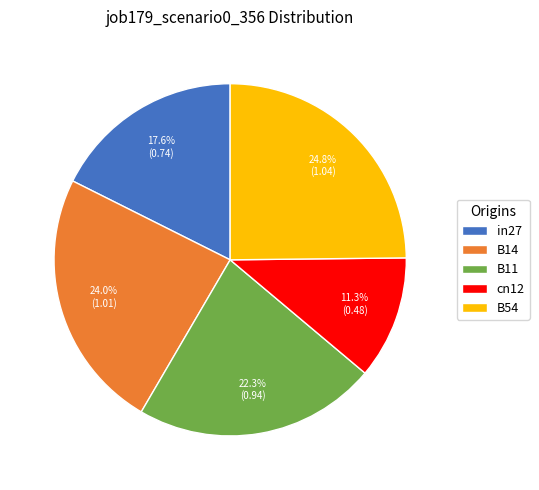

To the nearest percent, what portion does B11 represent?

22%